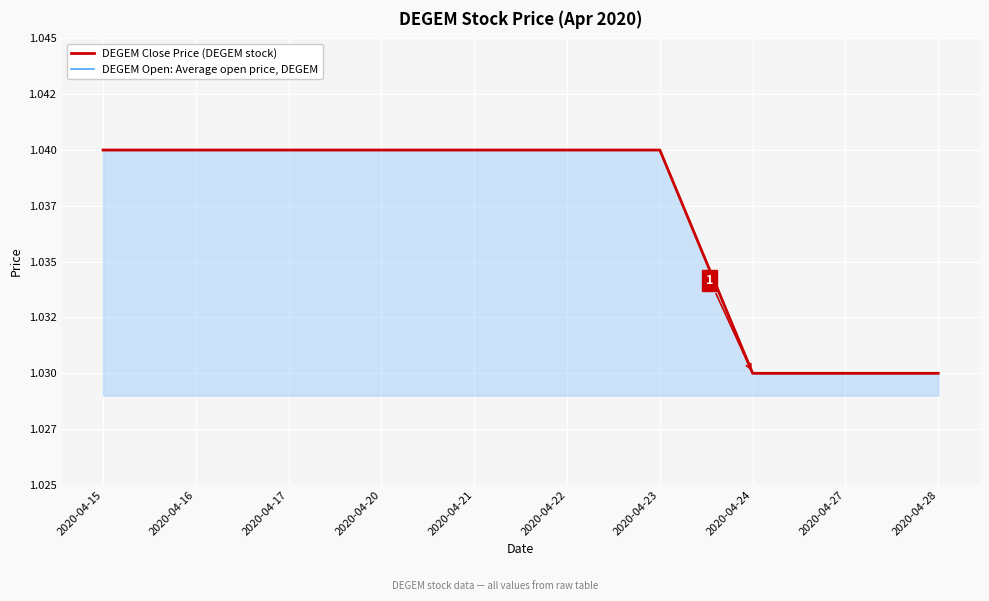

Which series has the widest spread of values?

DEGEM Close Price (DEGEM stock)